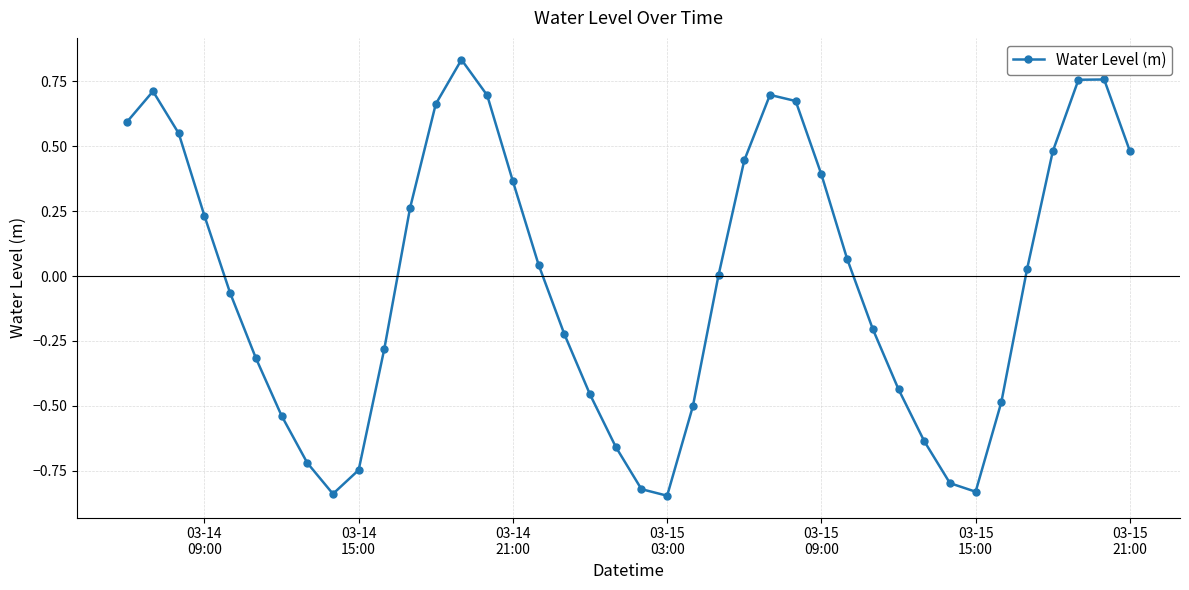

What is the difference between the maximum and minimum values?

1.7